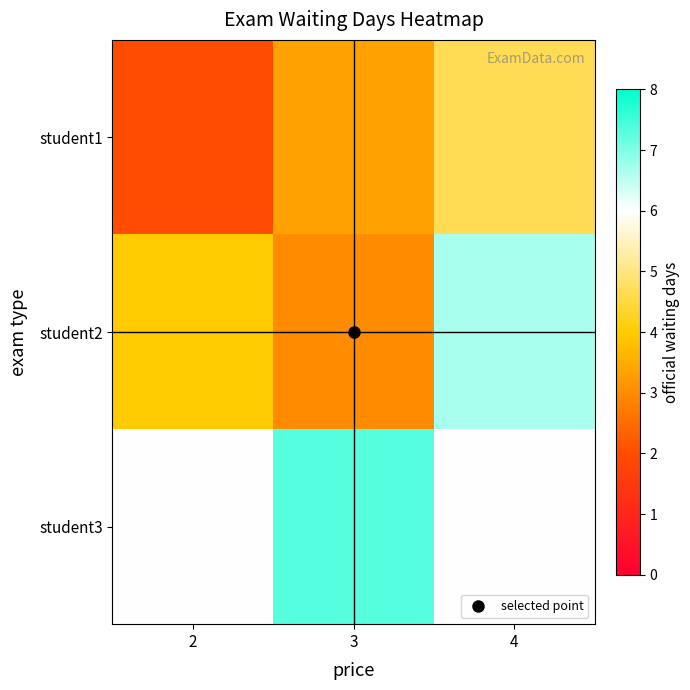

At 2, list the series in order from smallest to largest.

student1, student2, student3